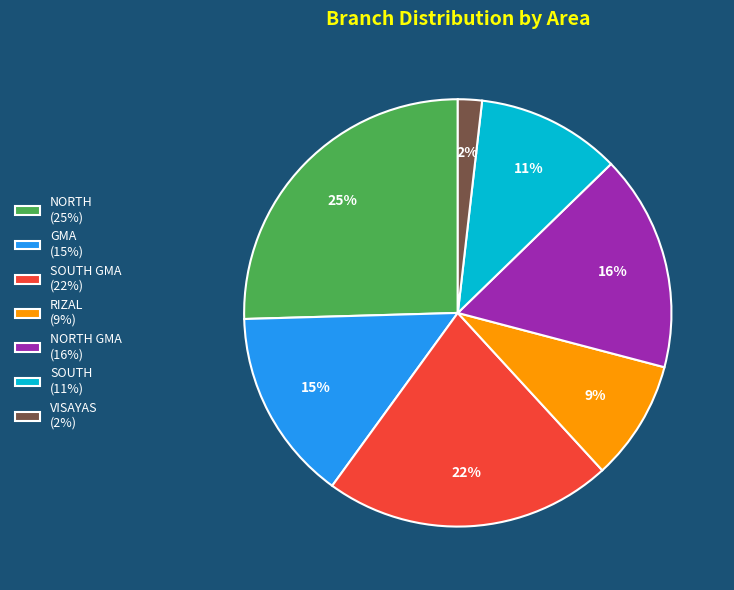

Rank the categories by value from highest to lowest.

NORTH (25%), SOUTH GMA (22%), NORTH GMA (16%), GMA (15%), SOUTH (11%), RIZAL (9%), VISAYAS (2%)